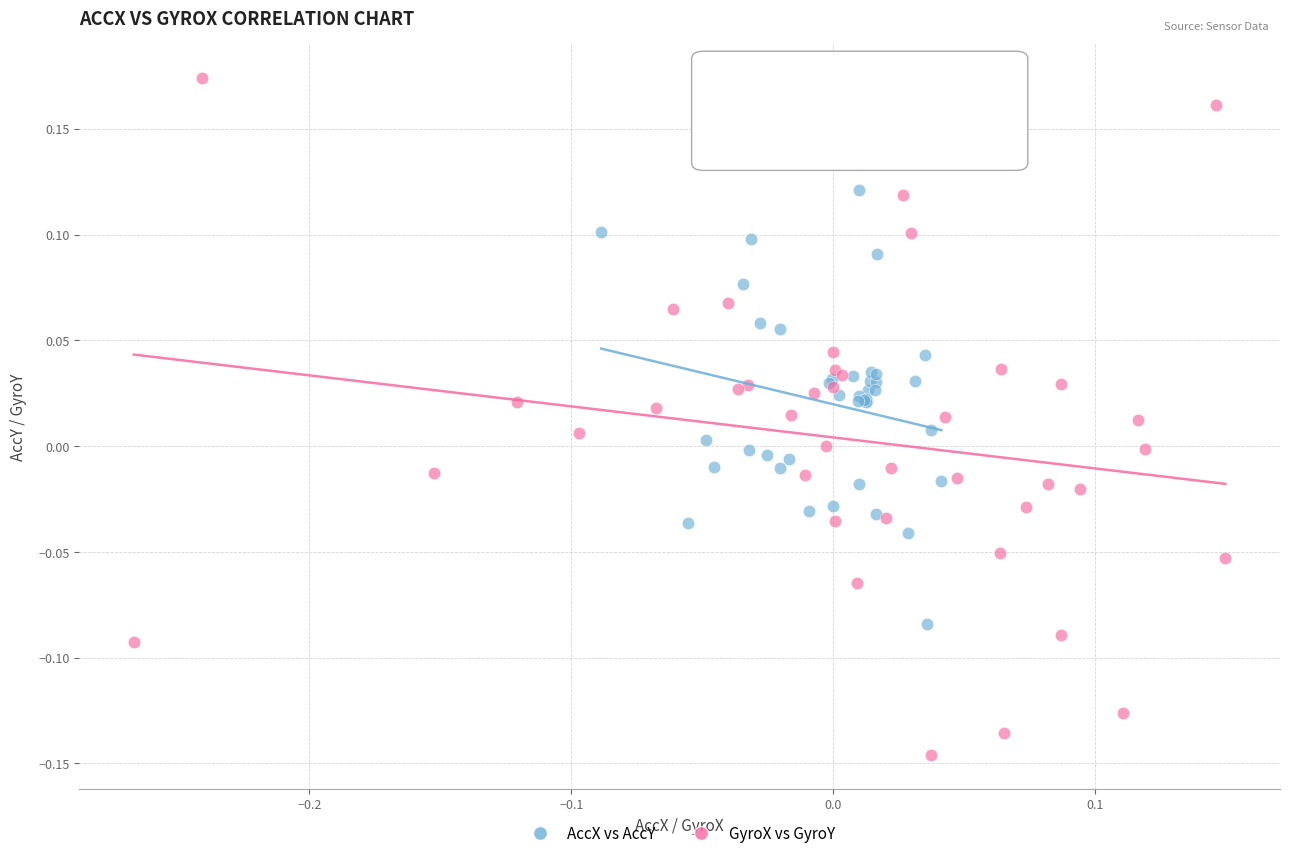

Which series reaches the minimum Y coordinate?

GyroX vs GyroY